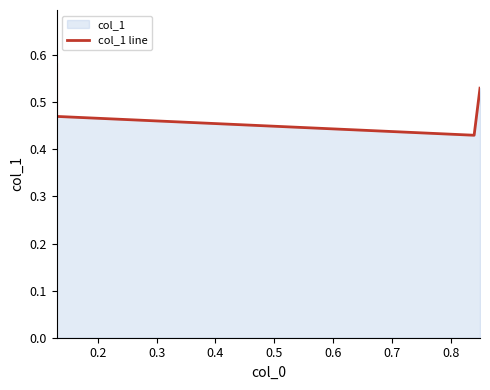

How many series are shown in this chart?

1